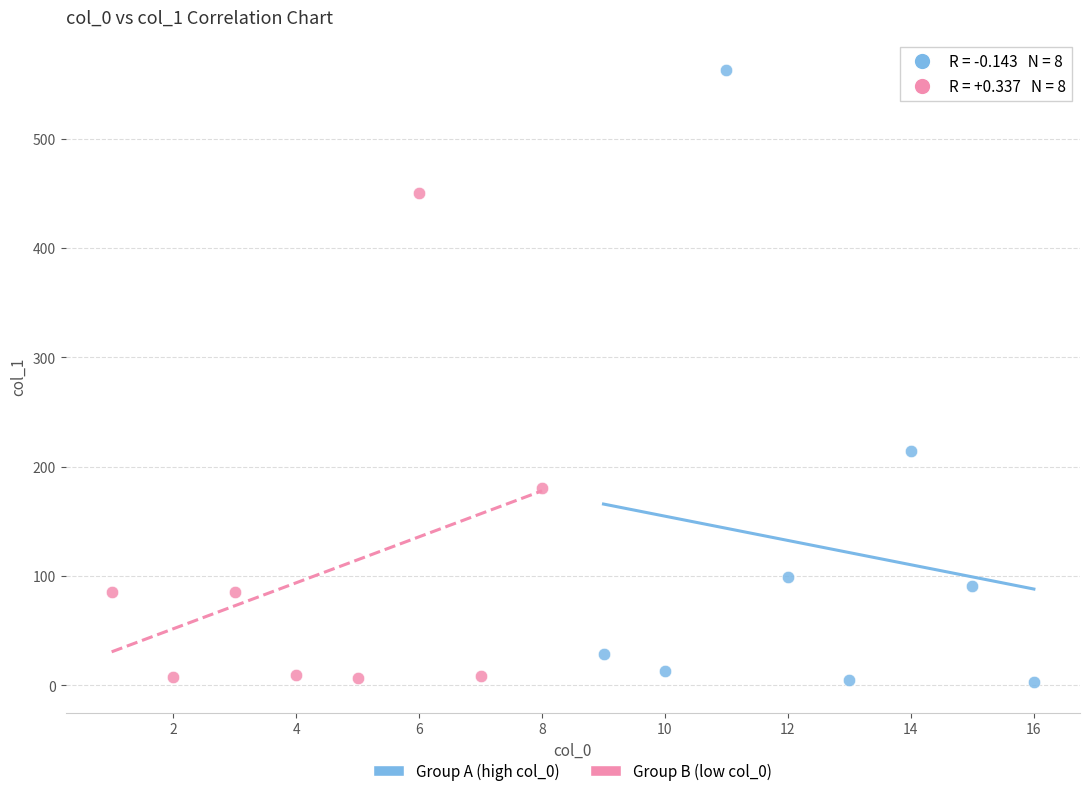

Which series contains the highest Y value?

Group A (high col_0)